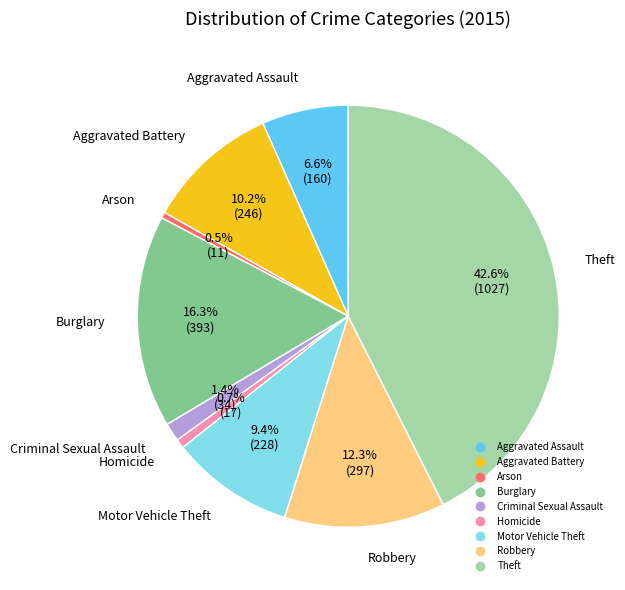

To the nearest percent, what is the average slice percentage?

11%